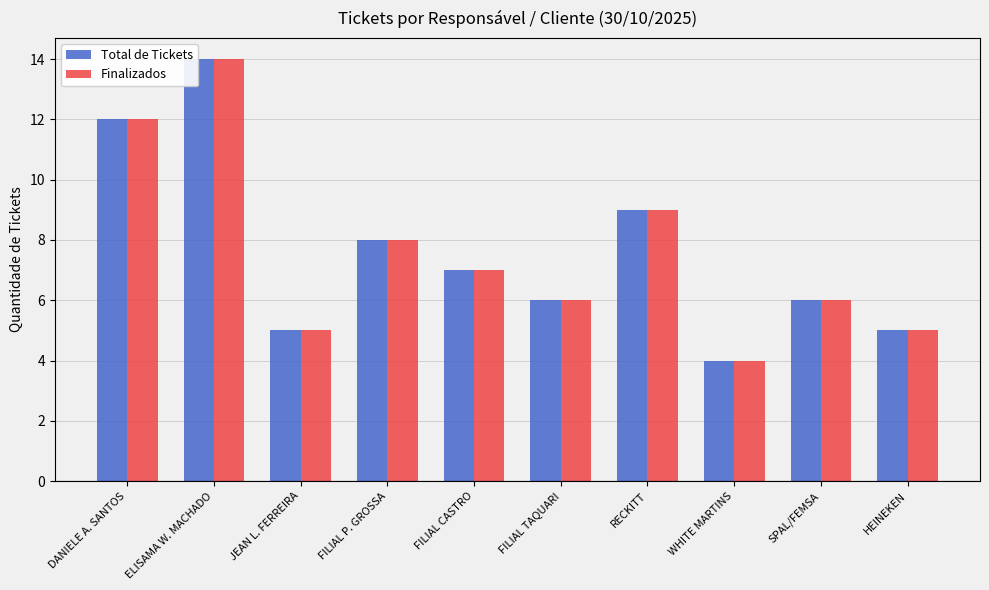

How many bars are there in each group?

2